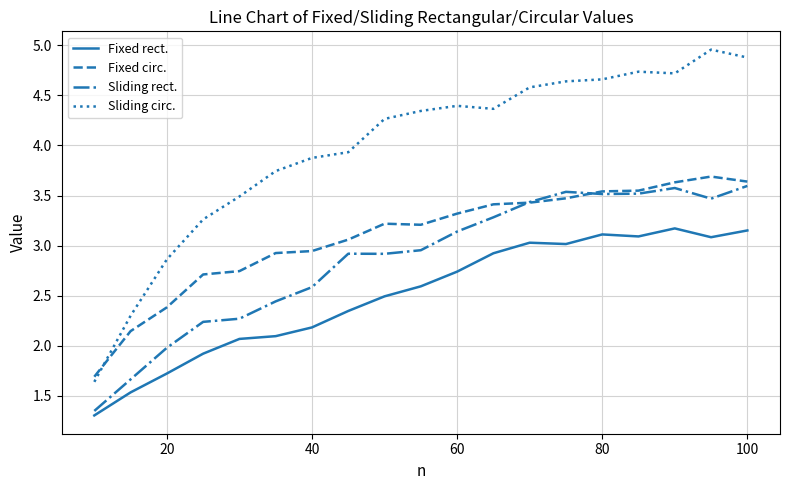

True or false: Sliding circ. has more than 0 interior local peaks.

True